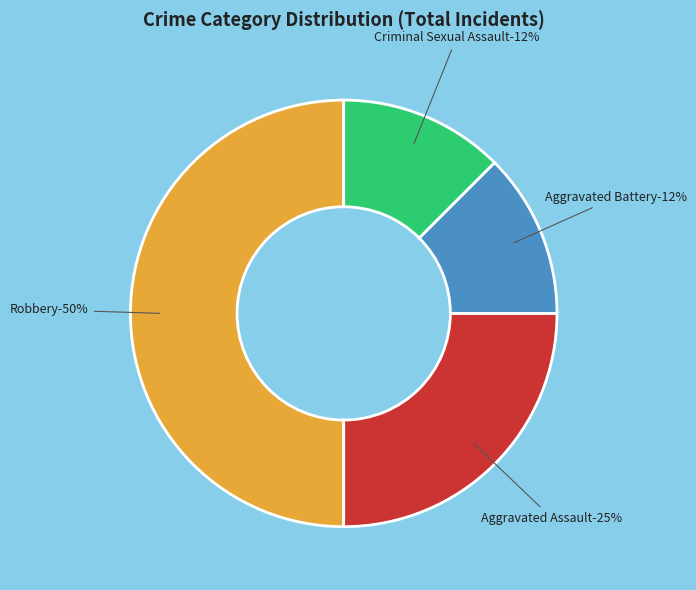

Which slice is the smallest?

Aggravated Battery